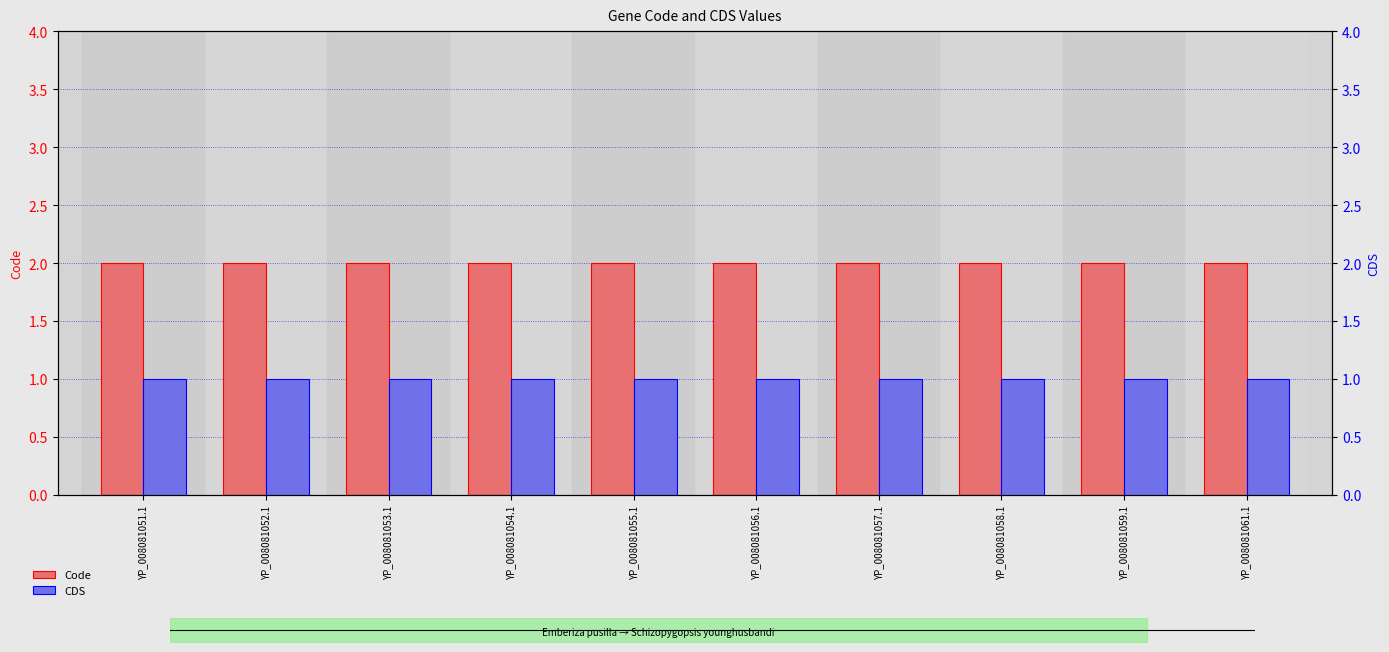

What is the minimum value shown in the chart?

1